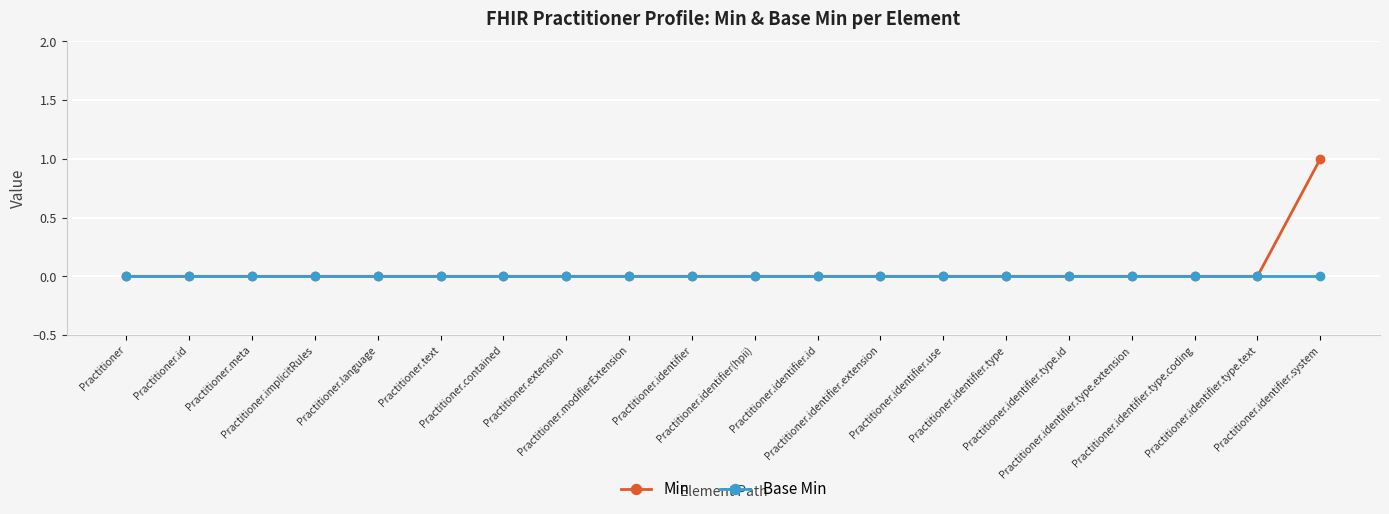

What is the label of the 3rd point from the left?

Practitioner.meta